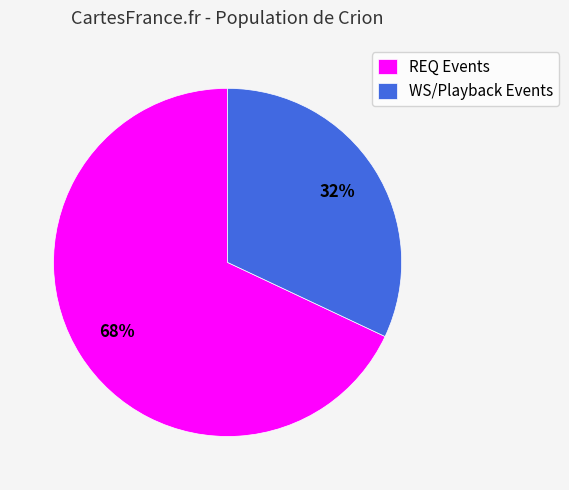

Approximately how many times larger is the value at REQ Events compared to WS/Playback Events?

2.1